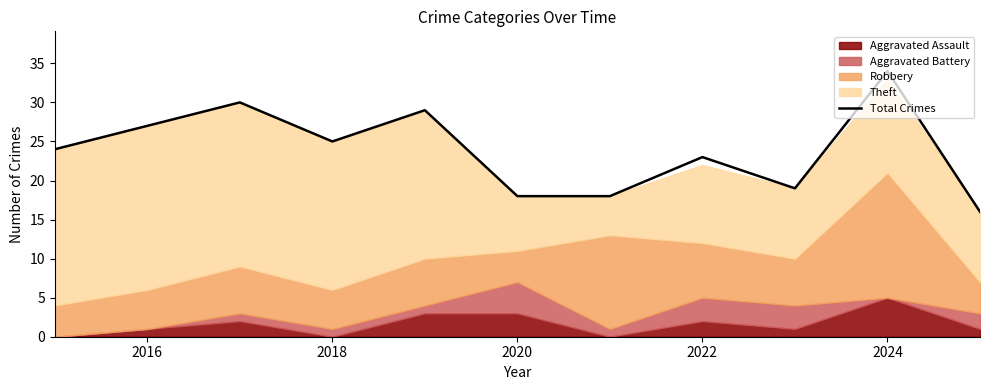

How many points are lower than both their immediate neighbors (excluding endpoints)?

2